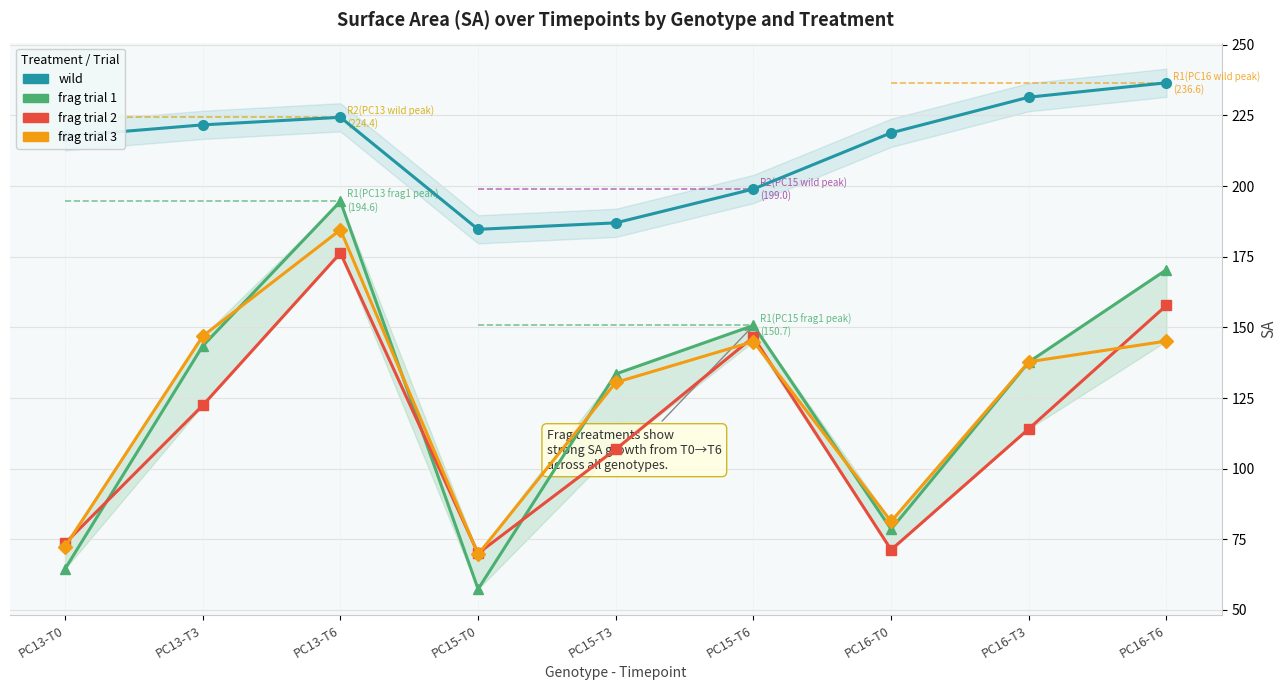

What is the label of the 3rd point from the left?

PC13-T6